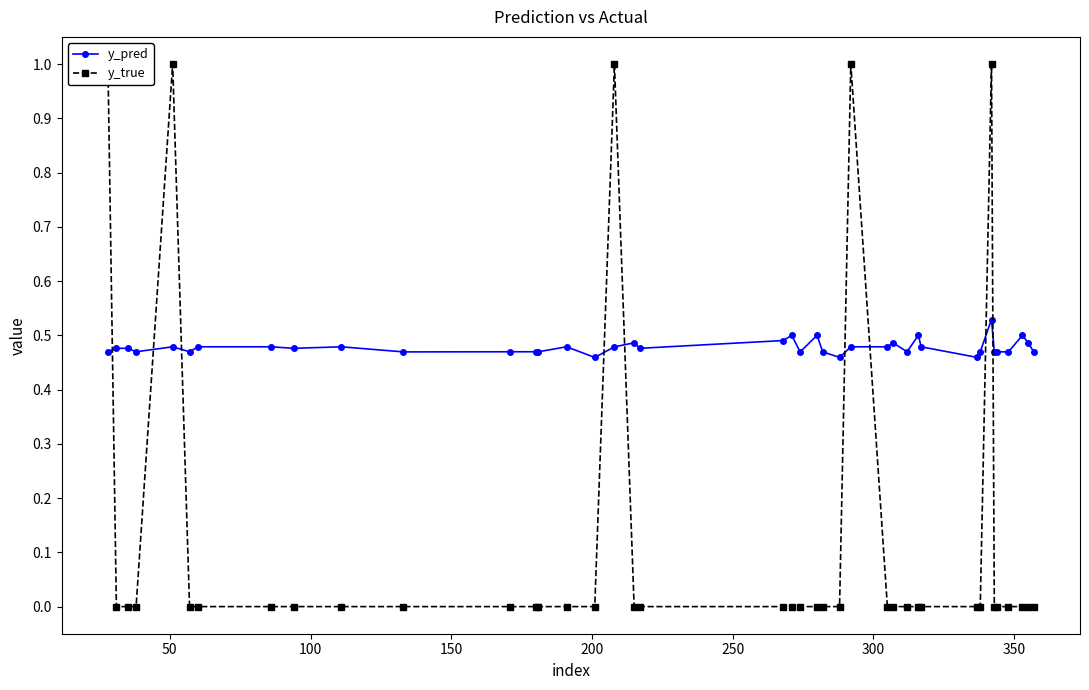

How many lines are shown in the chart?

2